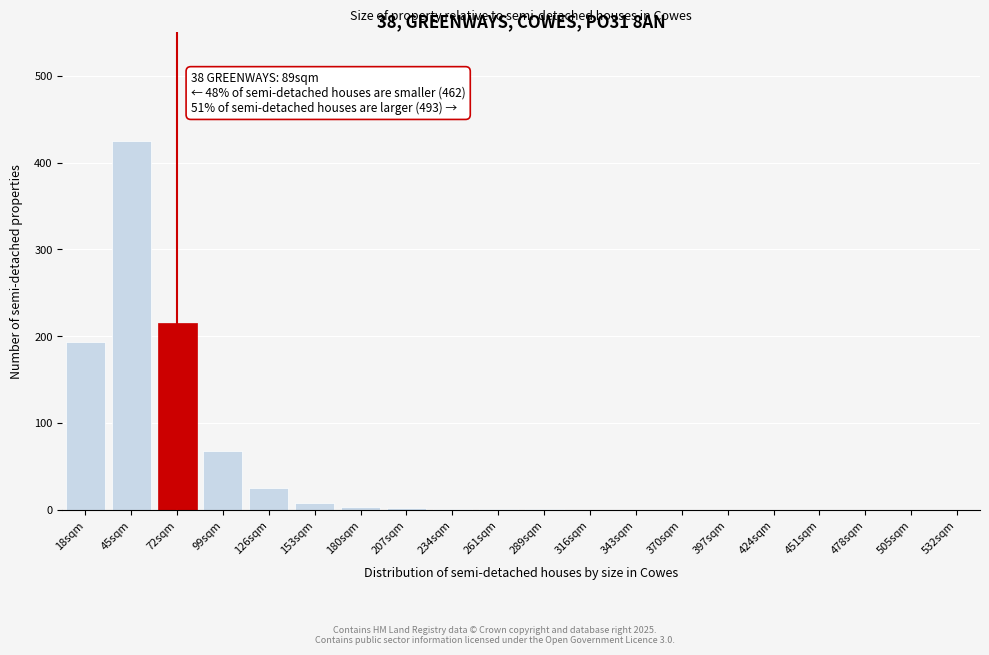

At which category does the chart reach its peak across all series?

45sqm